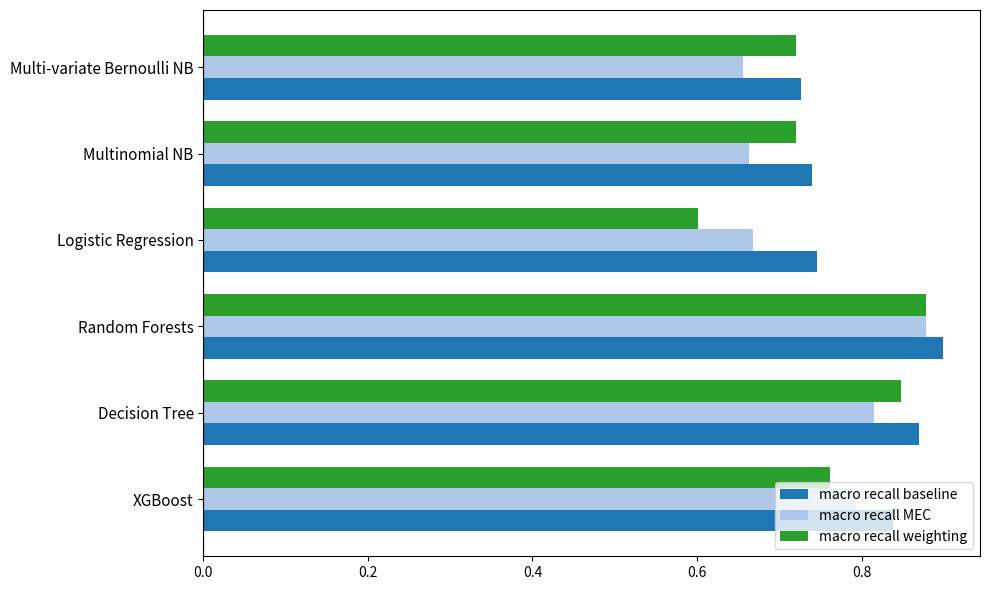

Which series has the widest spread of values?

macro recall weighting